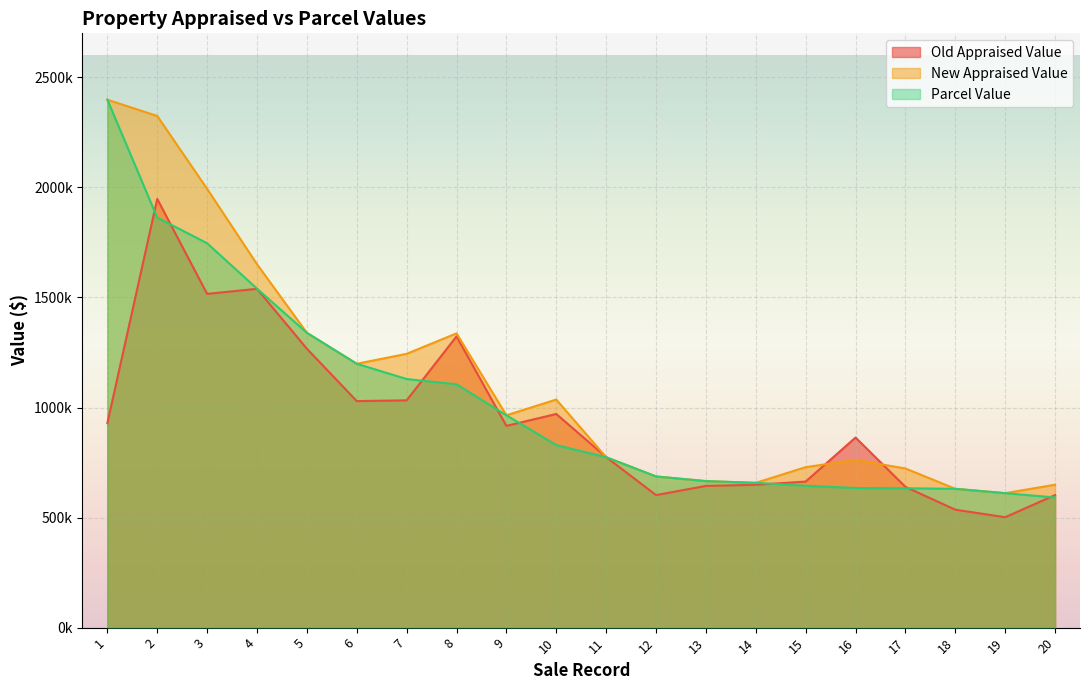

What is the value of the Old Appraised Value point at the 3rd from the left?

1516300